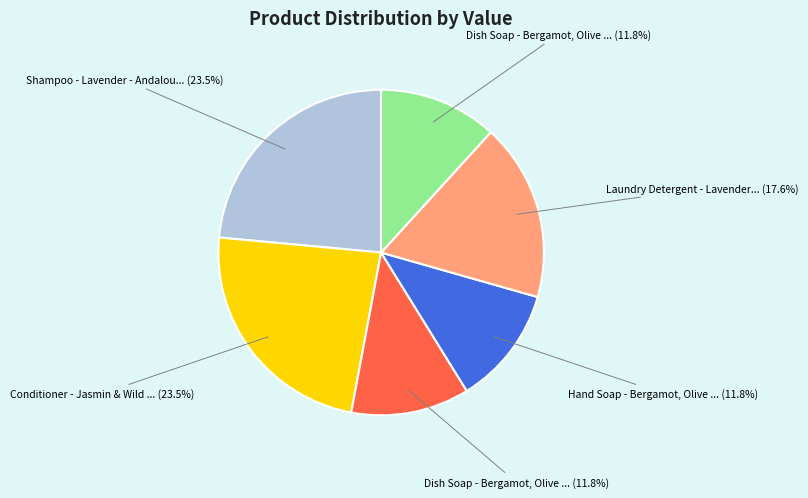

Does any single category account for the majority?

No